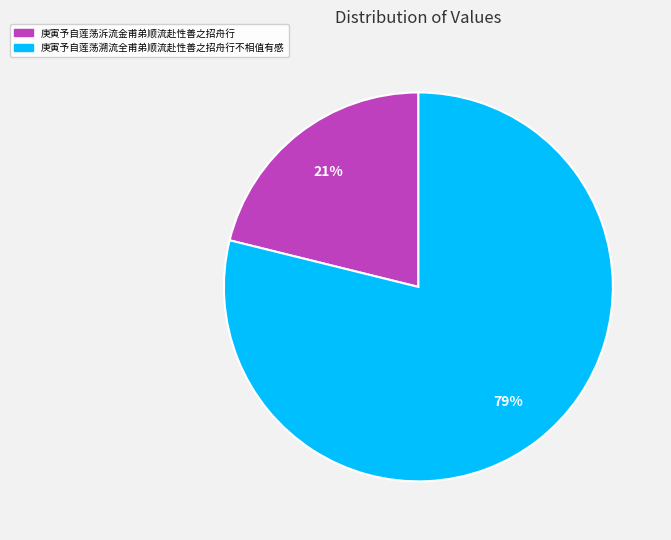

What percentage is the 庚寅予自莲荡泝流金甫弟顺流赴性善之招舟行 slice, to the nearest percent?

21%